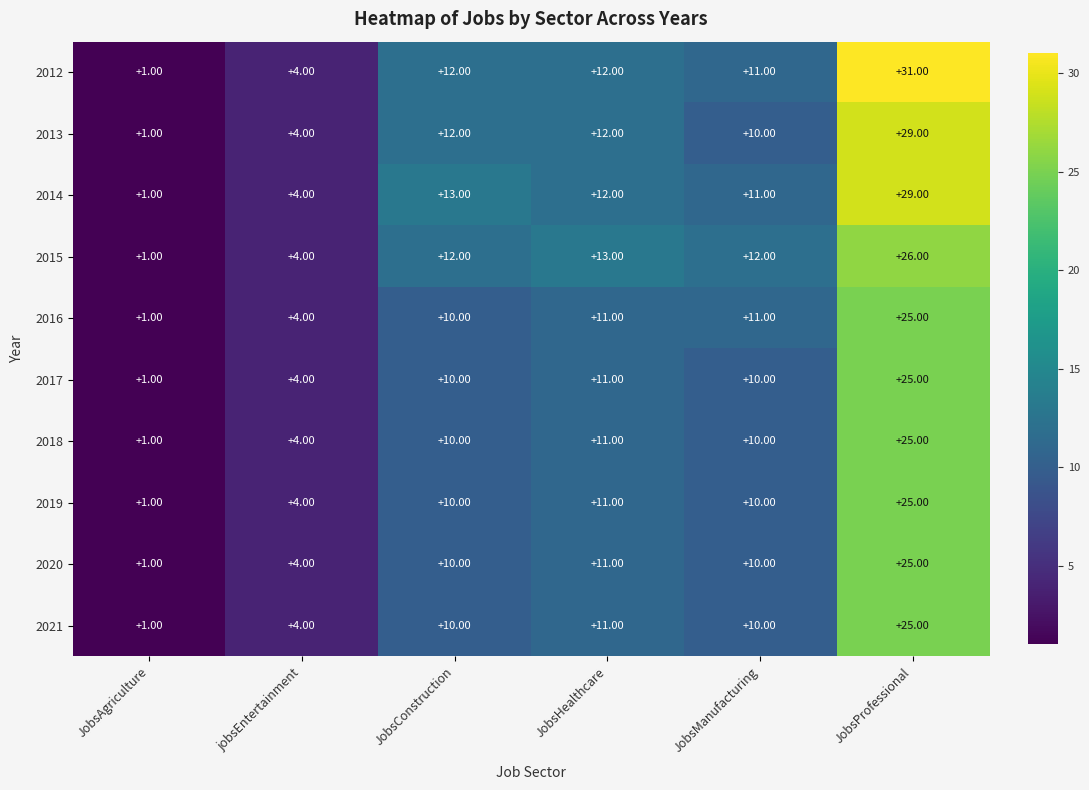

At which category is the sum across all series the highest?

JobsProfessional